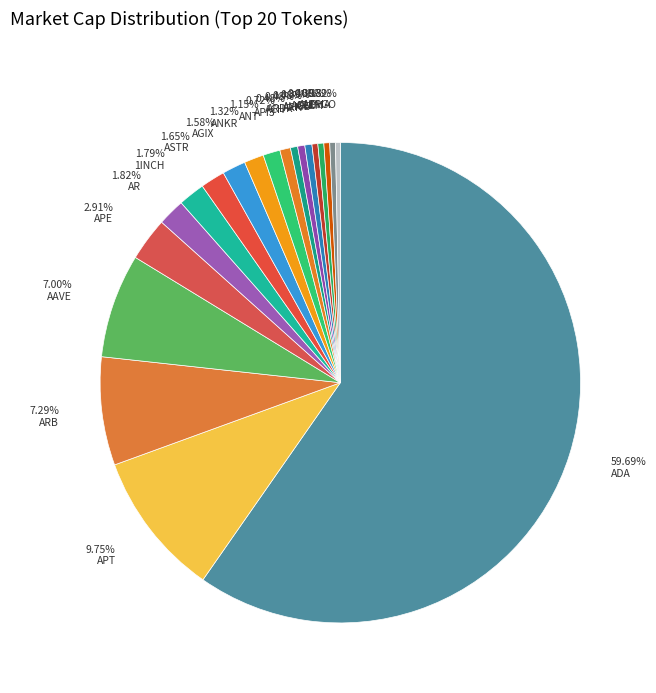

Count the number of slices in the pie.

20